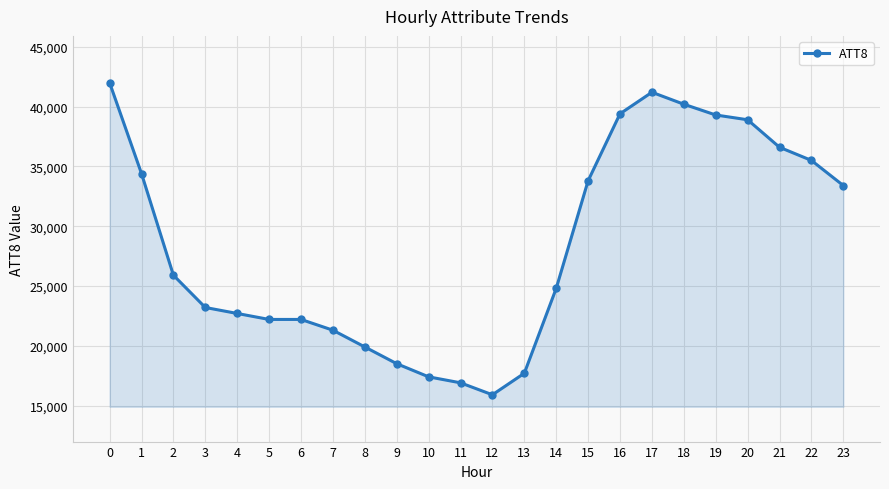

What is the smallest value displayed?

15900